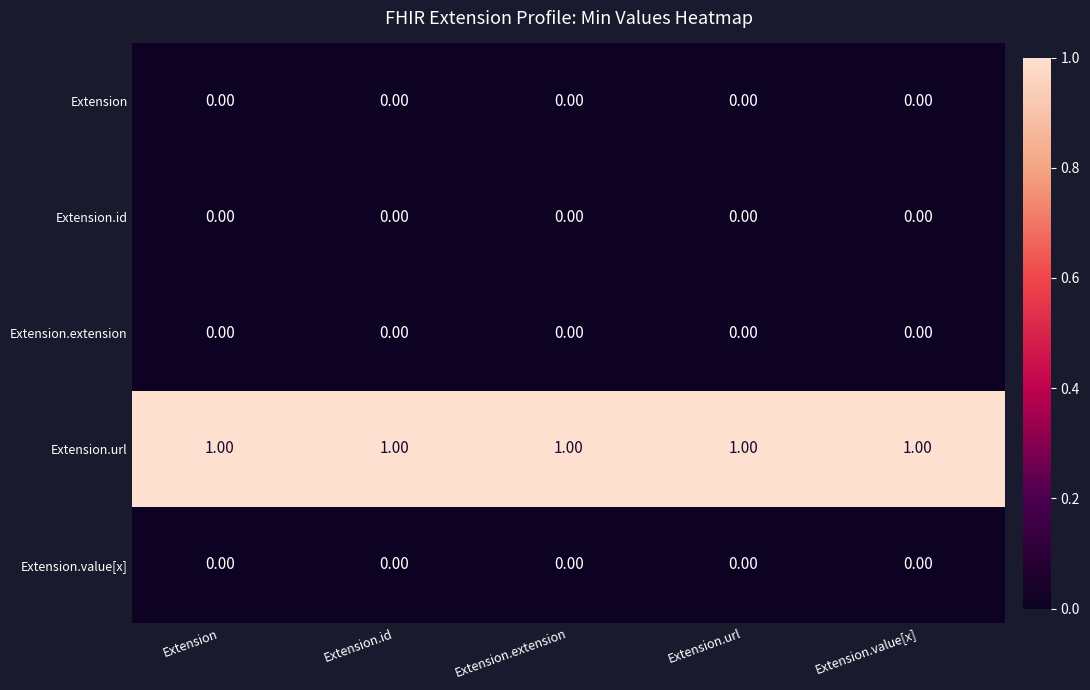

At how many categories does at least one series exceed 0?

5